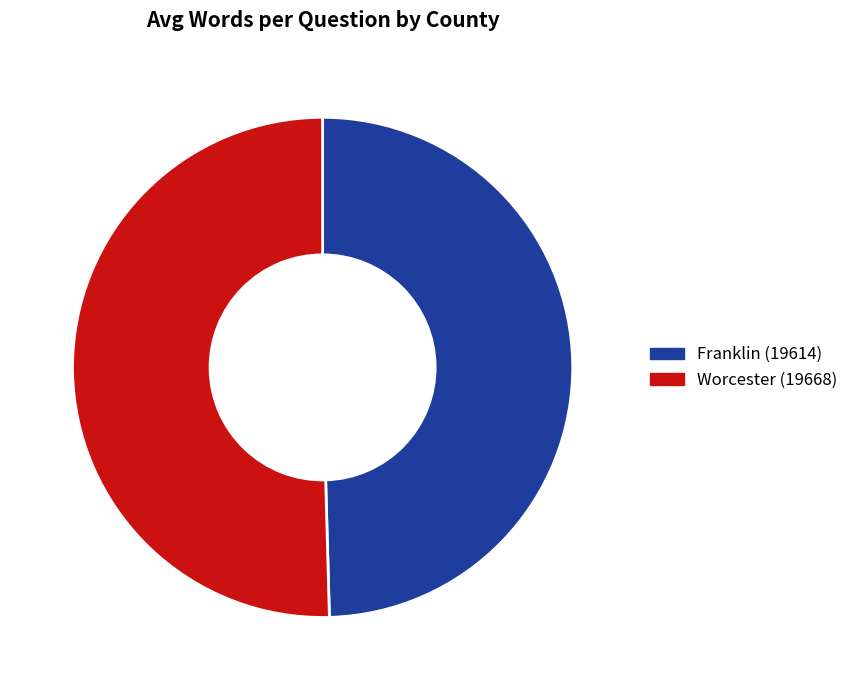

Rank the categories by value from lowest to highest.

Franklin (19614), Worcester (19668)